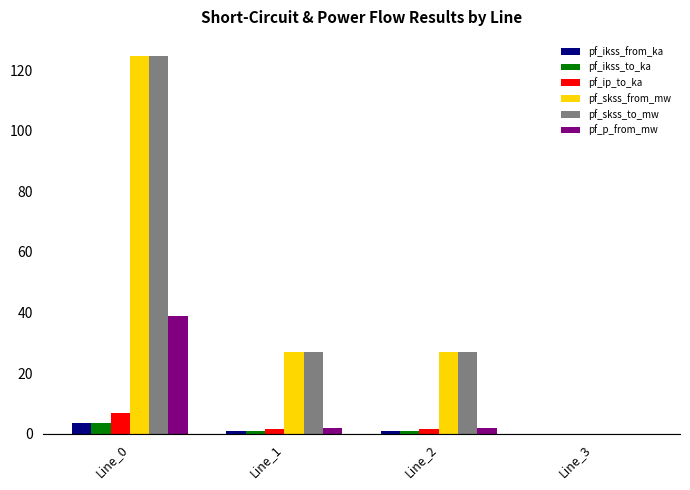

What is the sum of all pf_skss_to_mw values?

178.4